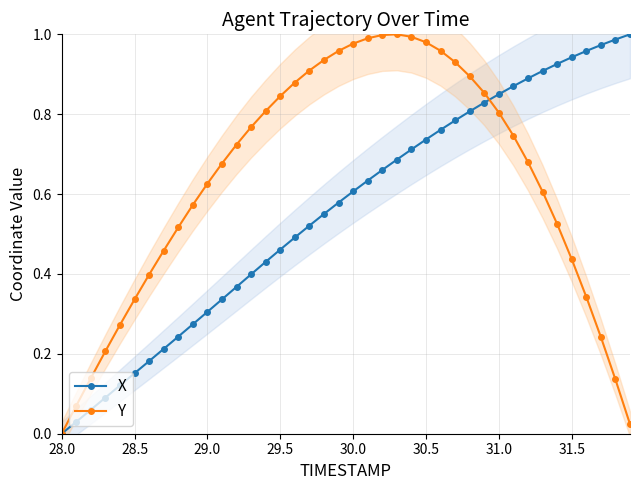

Which series has the widest spread of values?

X